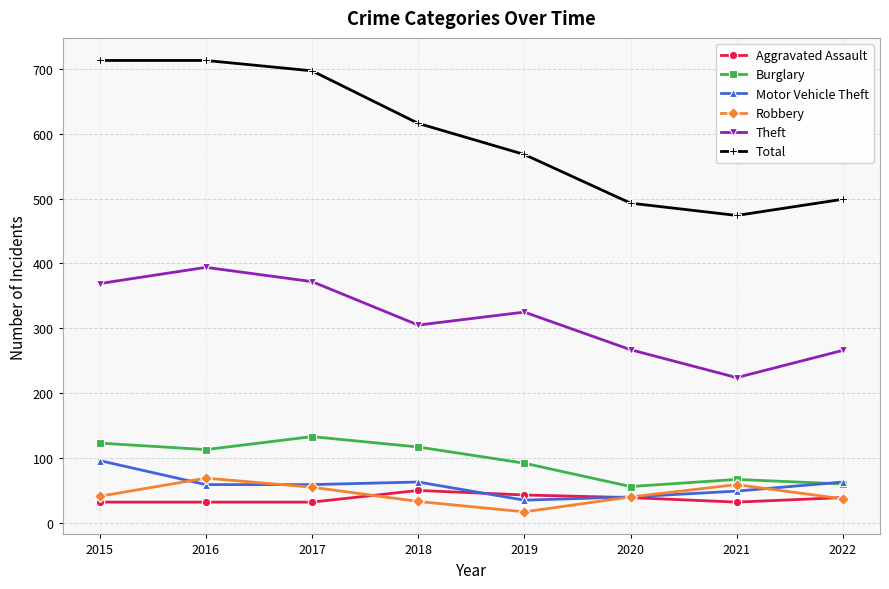

What is the total value across all series at 2019?

1080